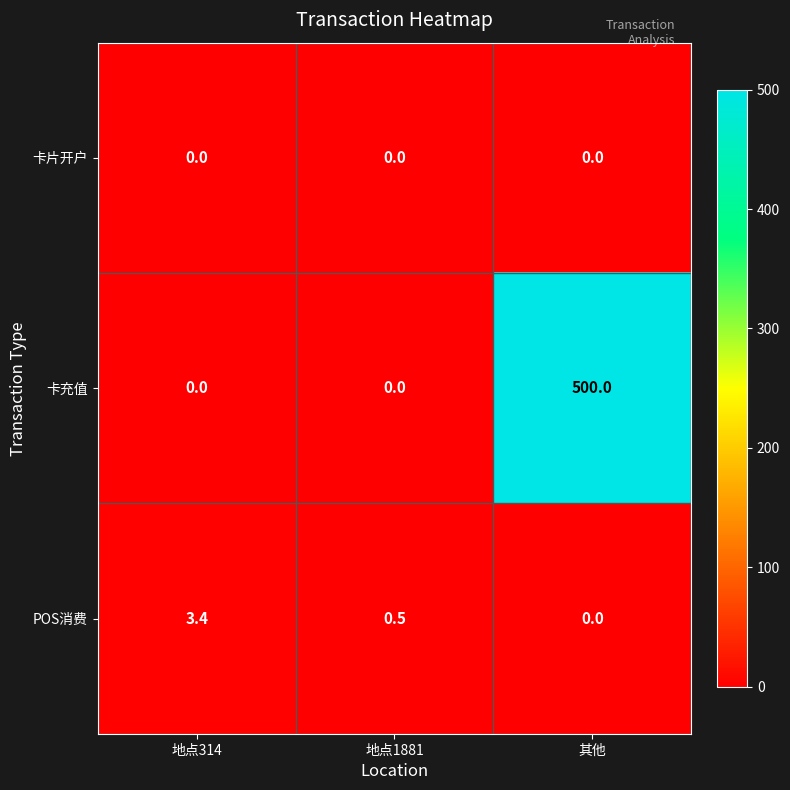

Which series has the widest spread of values?

卡充值